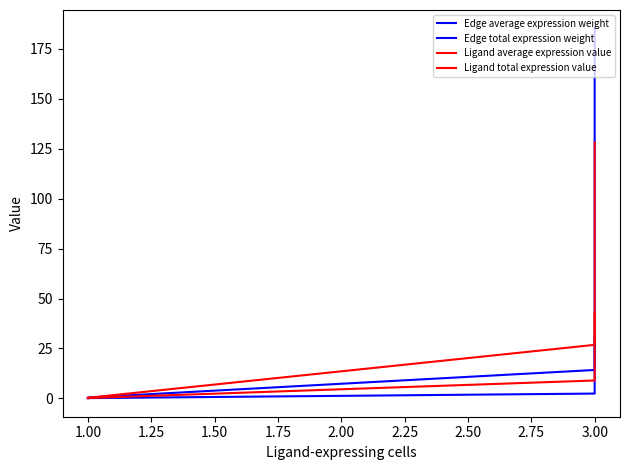

How many series are shown in this chart?

4